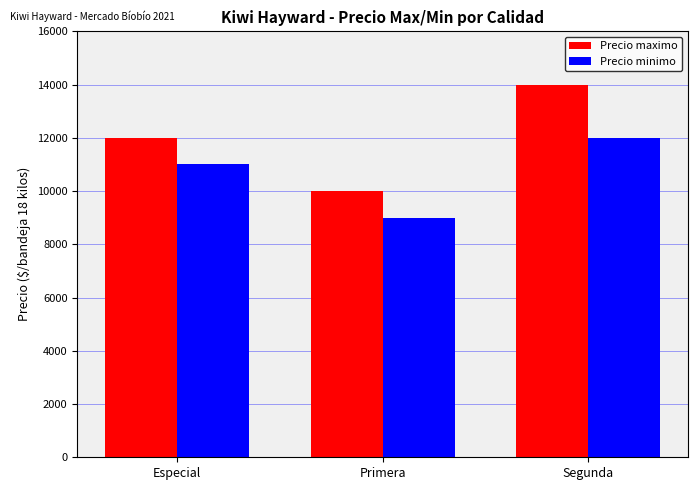

Between Especial and Segunda, which series saw the biggest shift?

Precio maximo